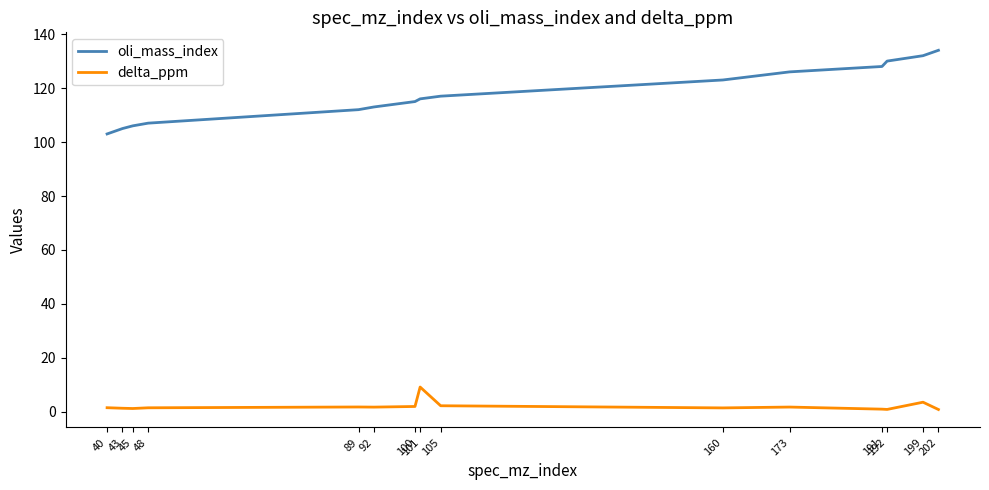

What is the highest value of the delta_ppm series?

9.2